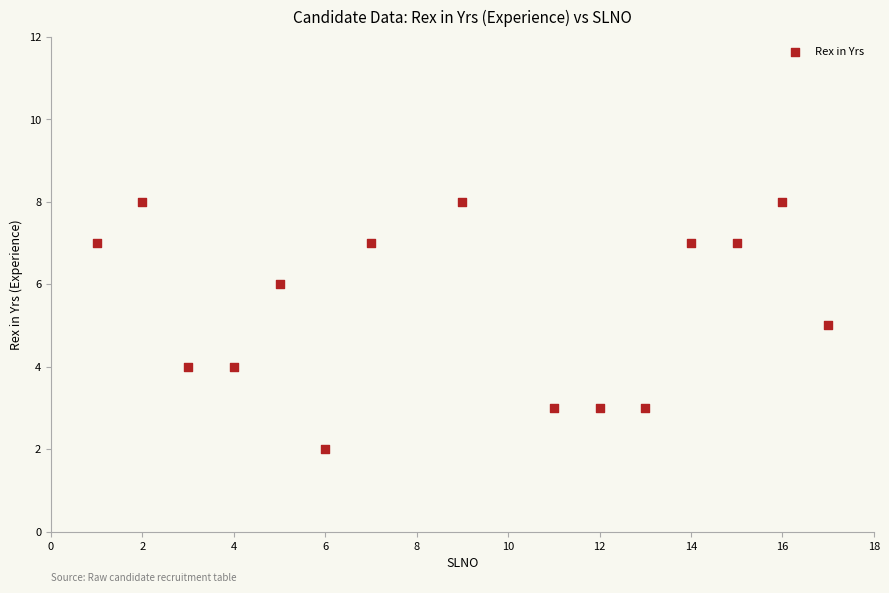

What is the range of X values (max minus min)?

16